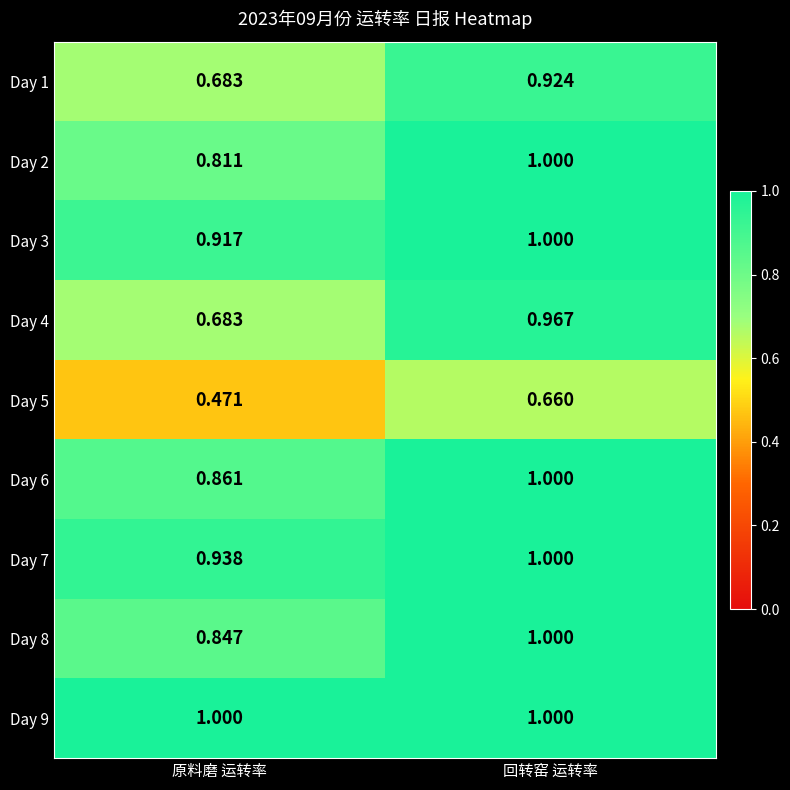

Which category has the lowest value in the Day 6 series?

原料磨 运转率